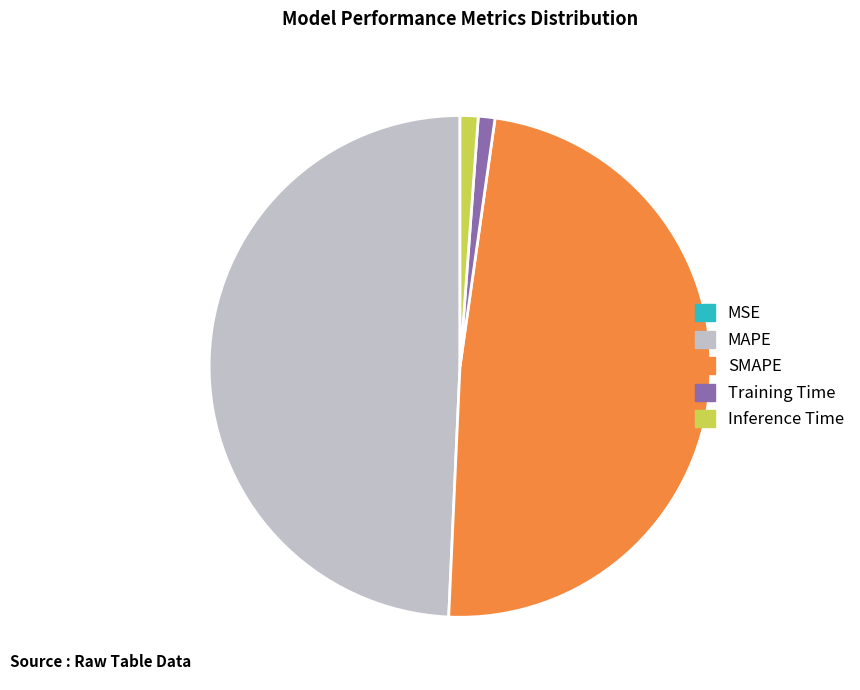

Between MAPE and Training Time, which is larger?

MAPE